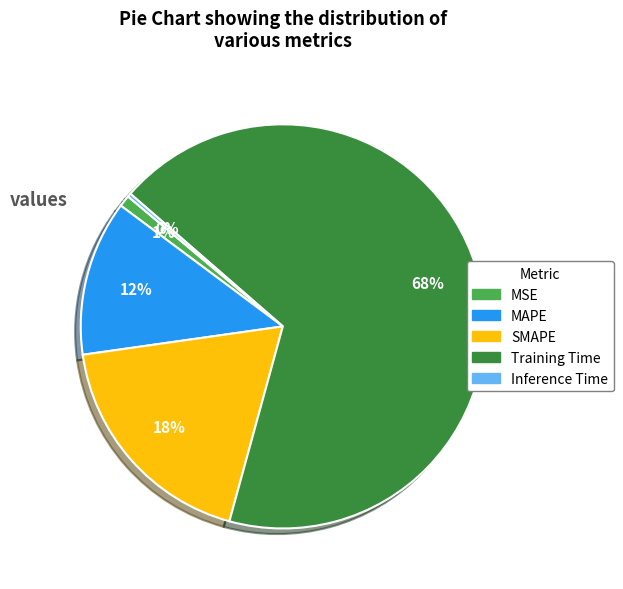

The Inference Time slice represents 0% of the pie. True or false?

True